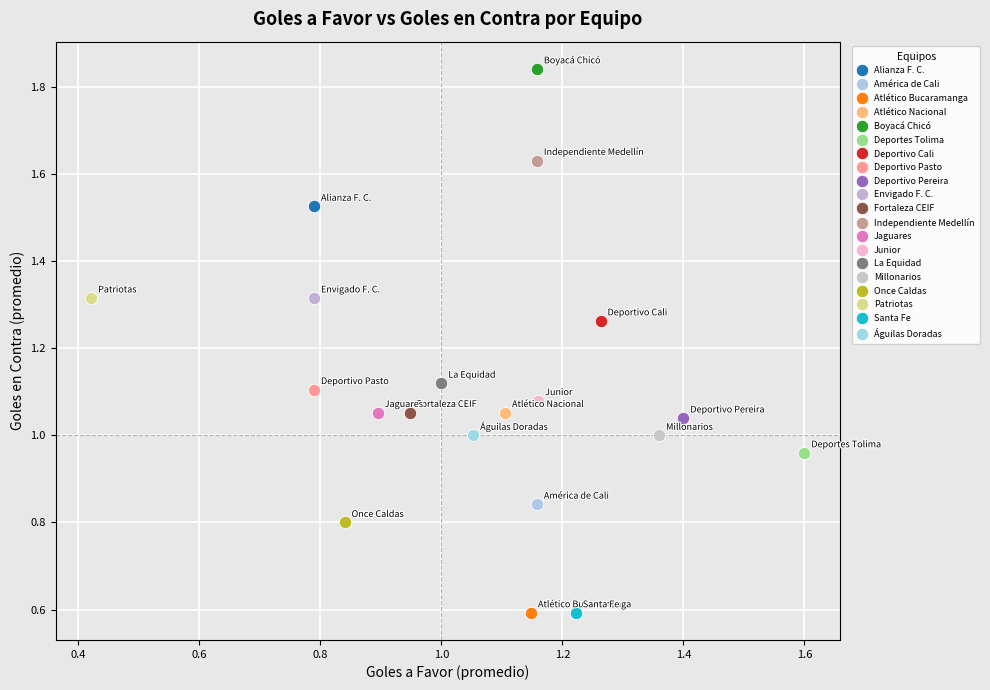

Which series reaches the maximum Y coordinate?

Boyacá Chicó